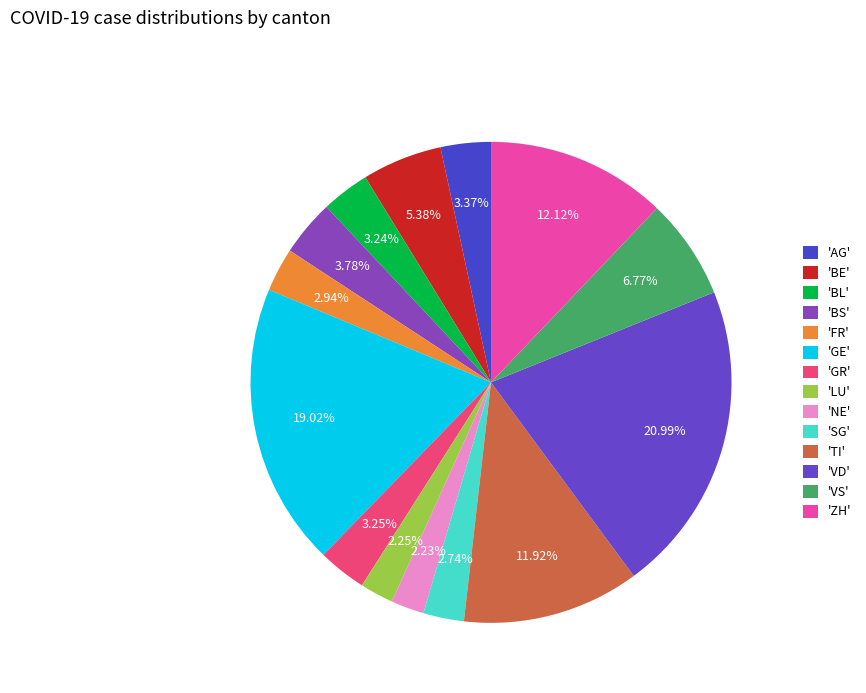

Count the number of slices in the pie.

14